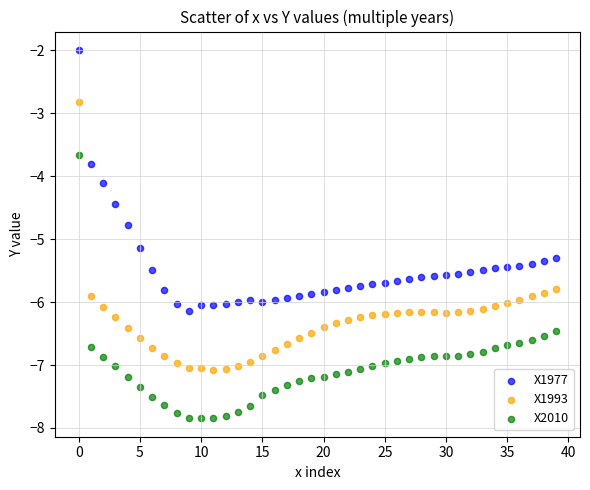

Which series contains the lowest Y value?

X2010